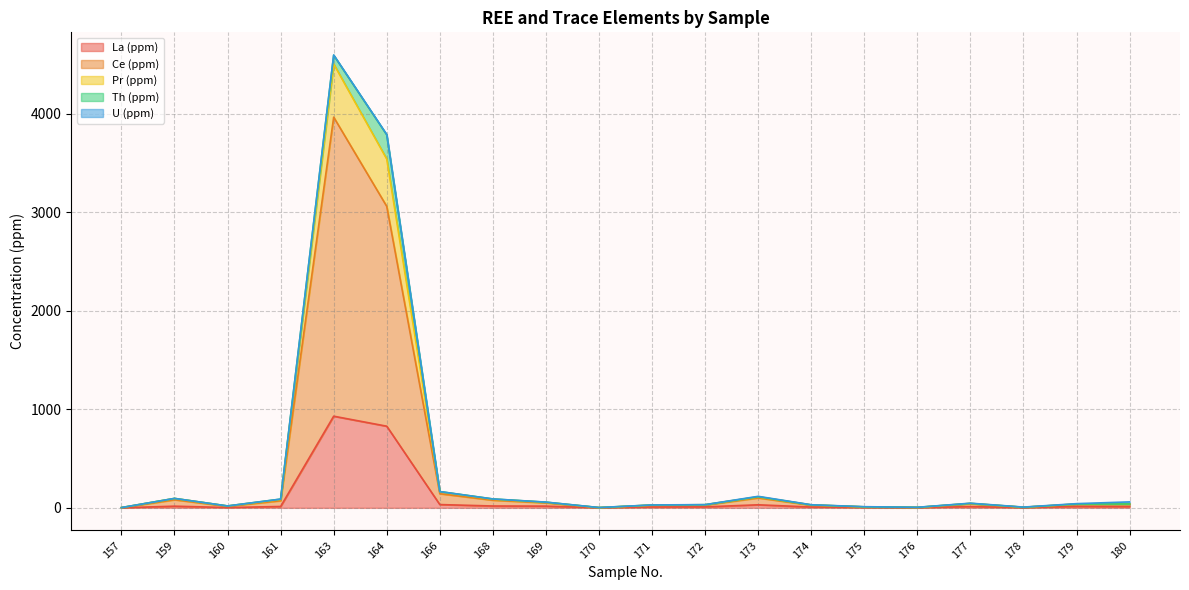

True or false: Ce (ppm) has more than 1 points higher than both neighbors.

True